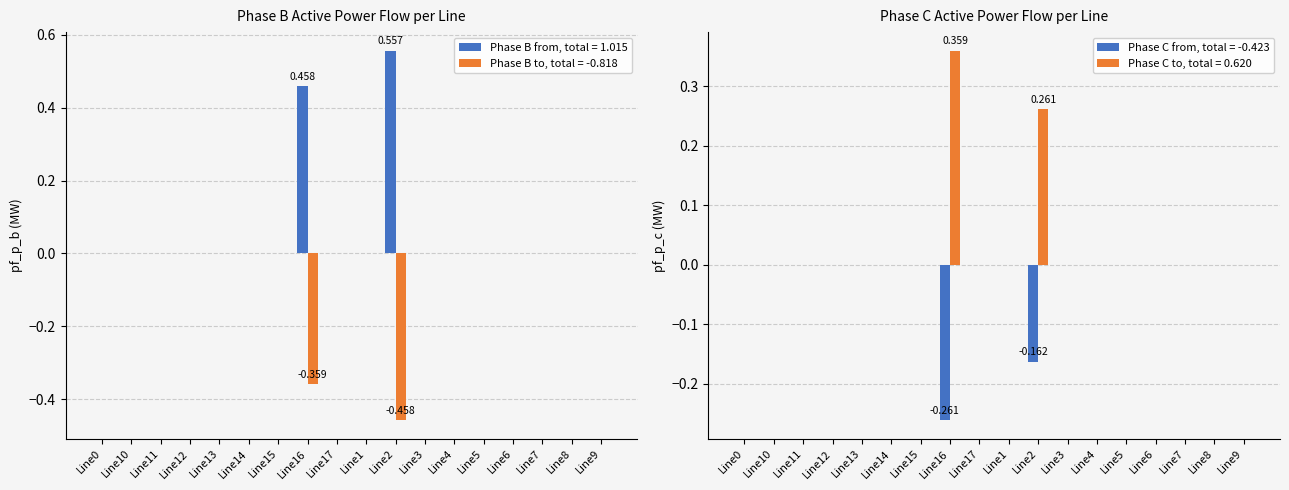

Is it true that pf_p_b_from_mw equals -0.0 at Line3?

False